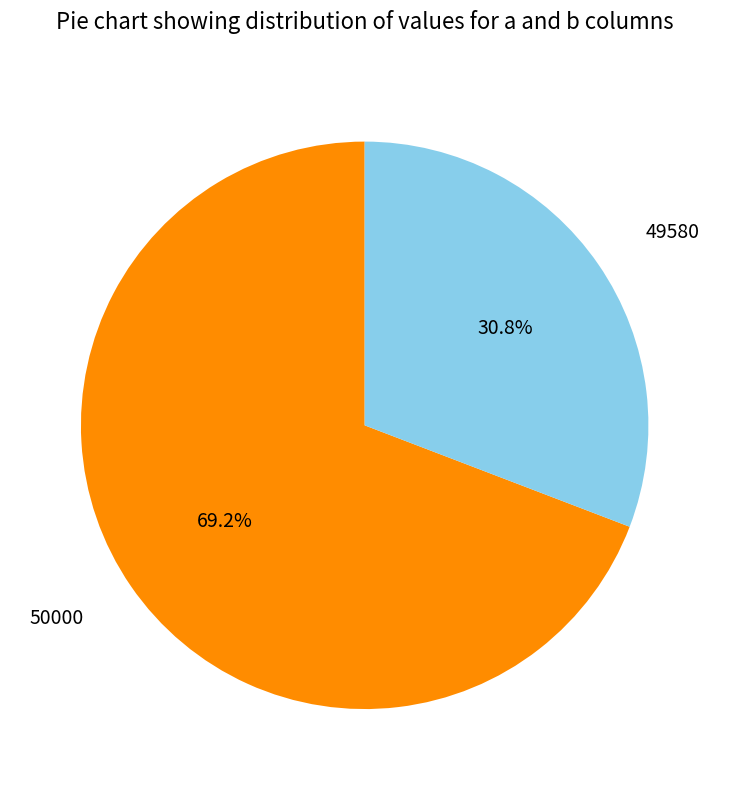

Does any single category account for the majority?

Yes